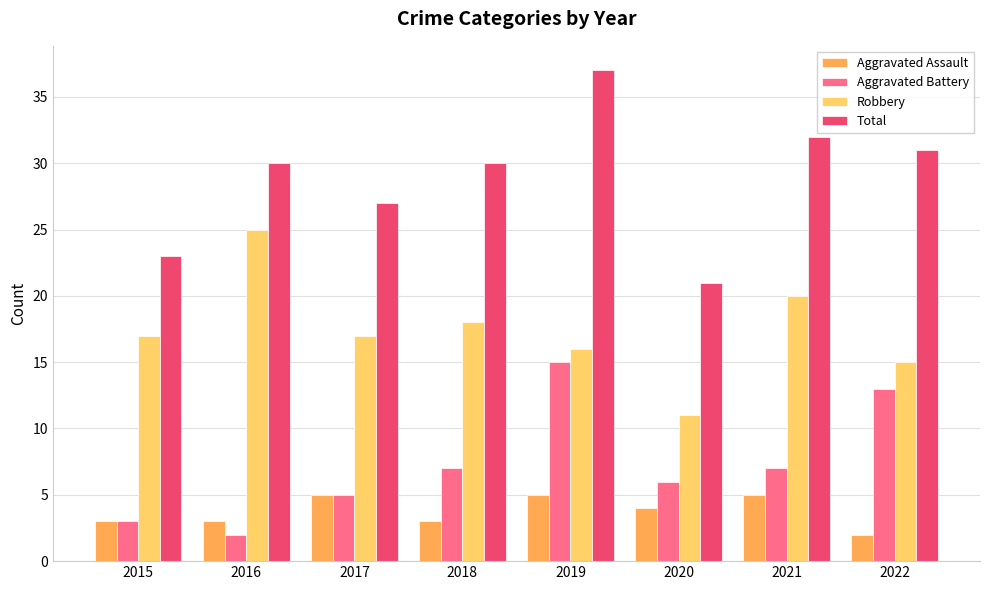

Is it true that Total equals 37 at 2019?

True